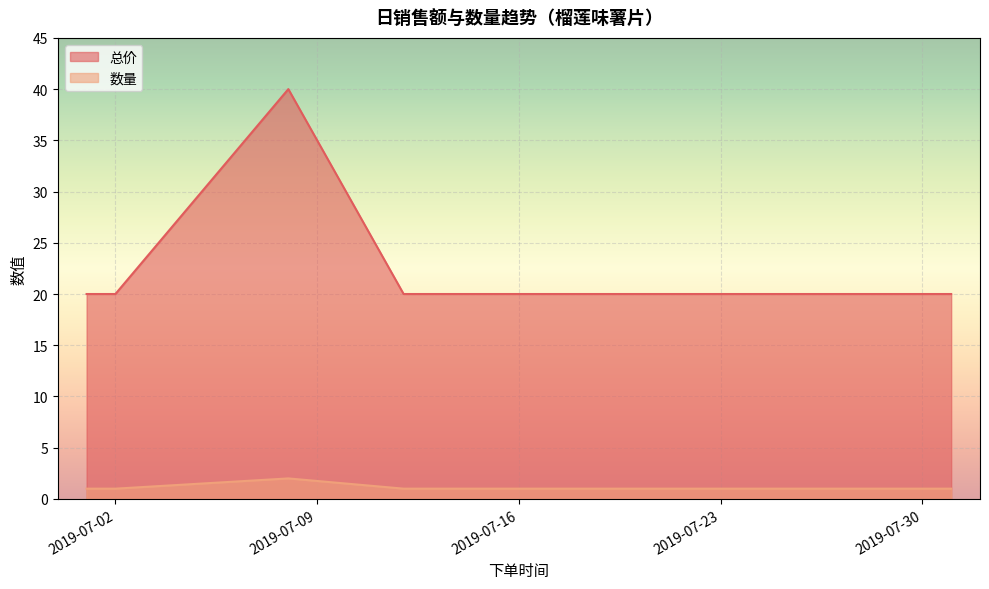

Which category has the lowest value across all series?

2019-07-01